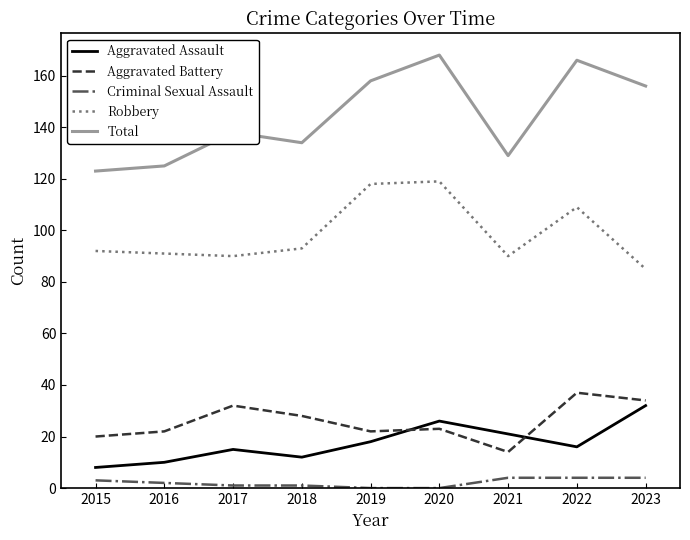

What is the sum of all Aggravated Battery values?

232